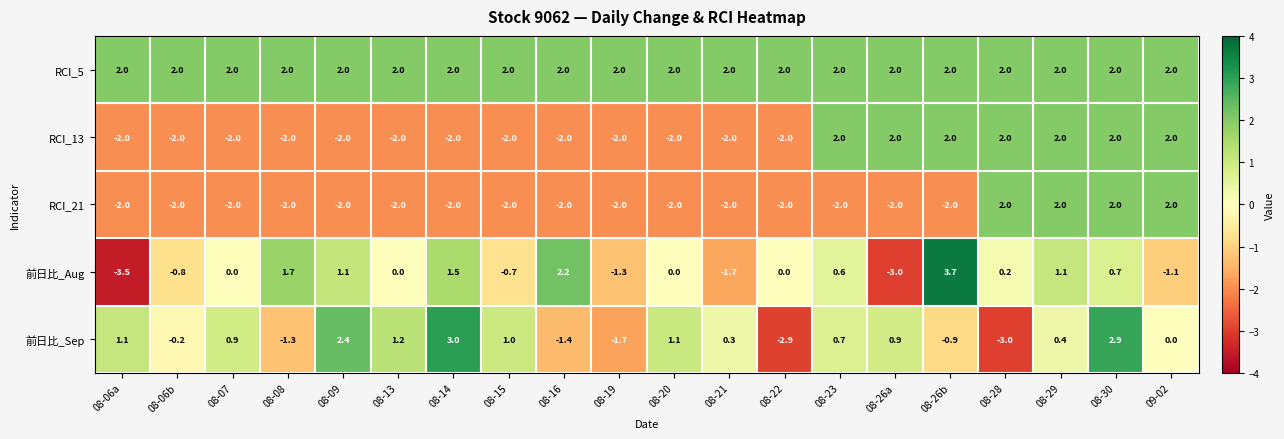

What is the difference between the highest and lowest values at 09-02?

3.1